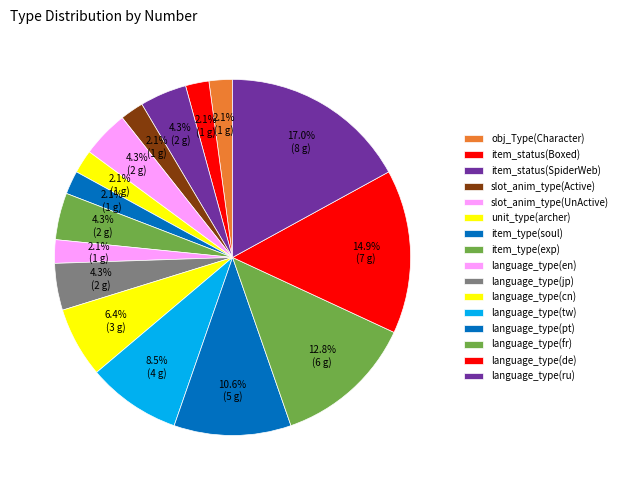

How many slices are in this pie chart?

16